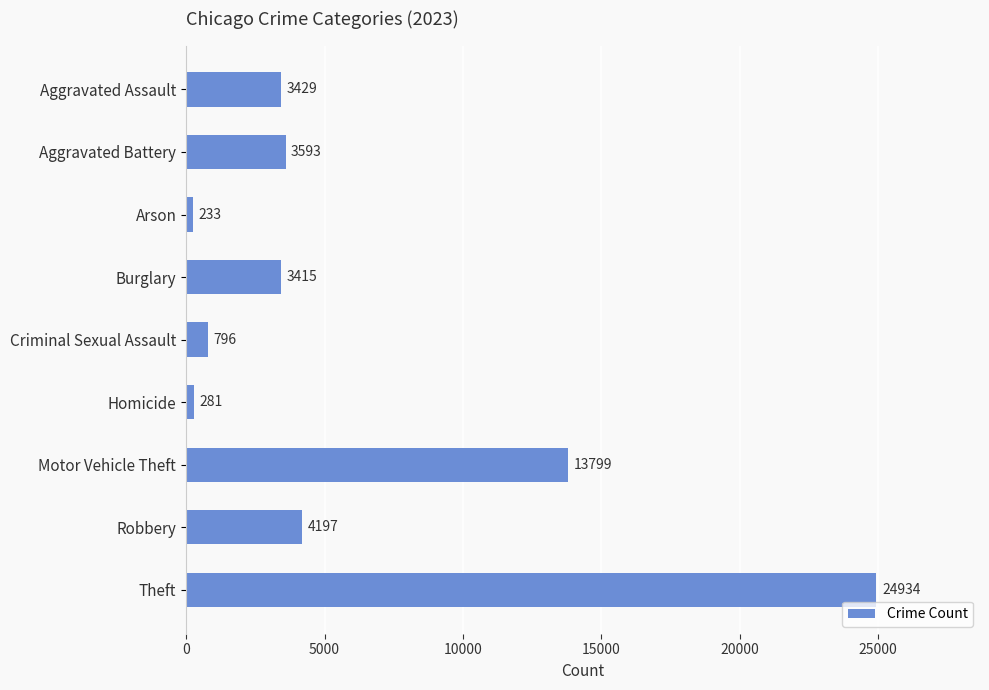

Reading bottom to top, list all the values displayed in this chart.

24934	4197	13799	281	796	3415	233	3593	3429